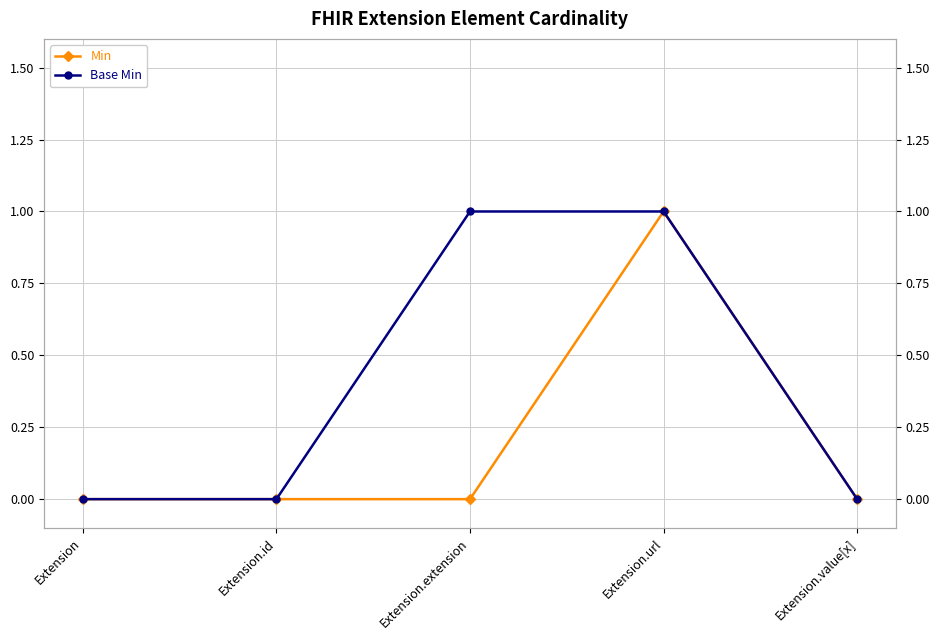

Between Extension.extension and Extension.url, which series saw the biggest shift?

Min